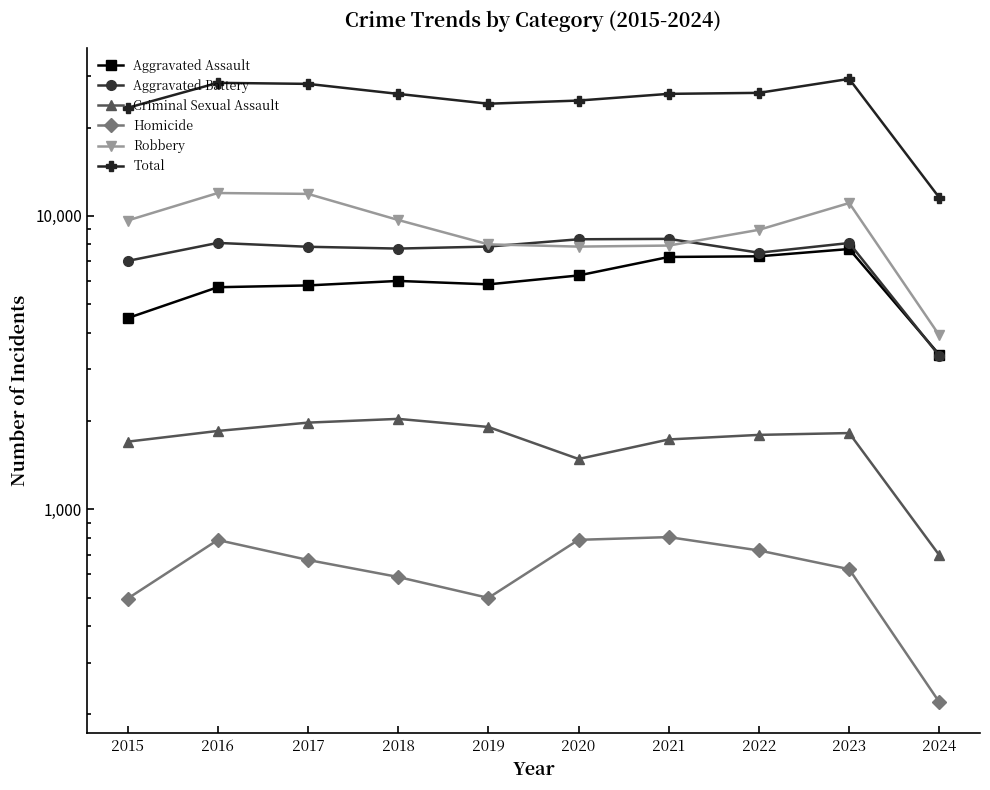

List the labels in order of Robbery value, smallest first.

2024, 2020, 2021, 2019, 2022, 2015, 2018, 2023, 2017, 2016